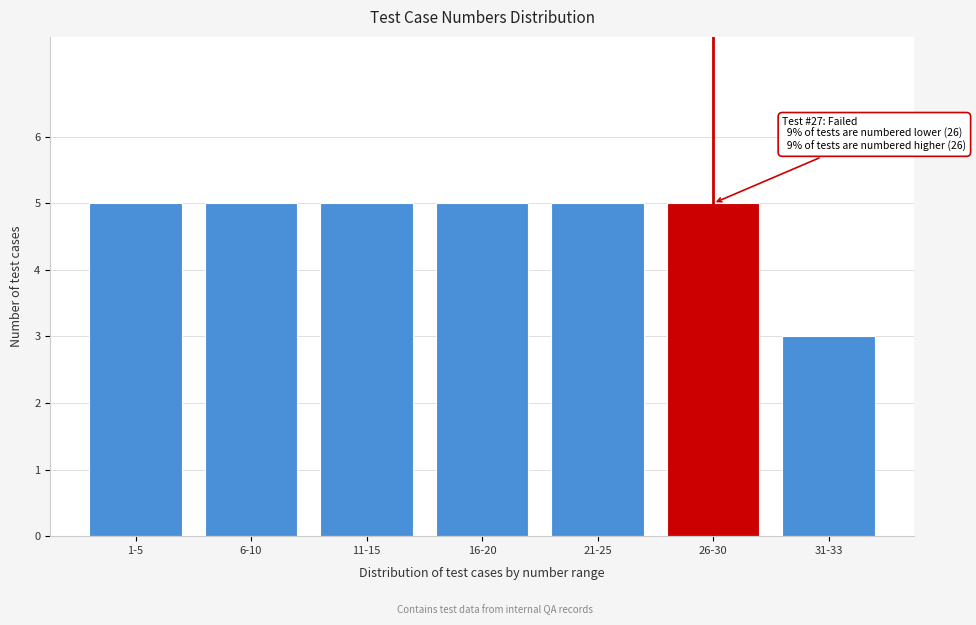

Reading right to left, transcribe all the data shown in this chart.

31-33=3	26-30=5	21-25=5	16-20=5	11-15=5	6-10=5	1-5=5